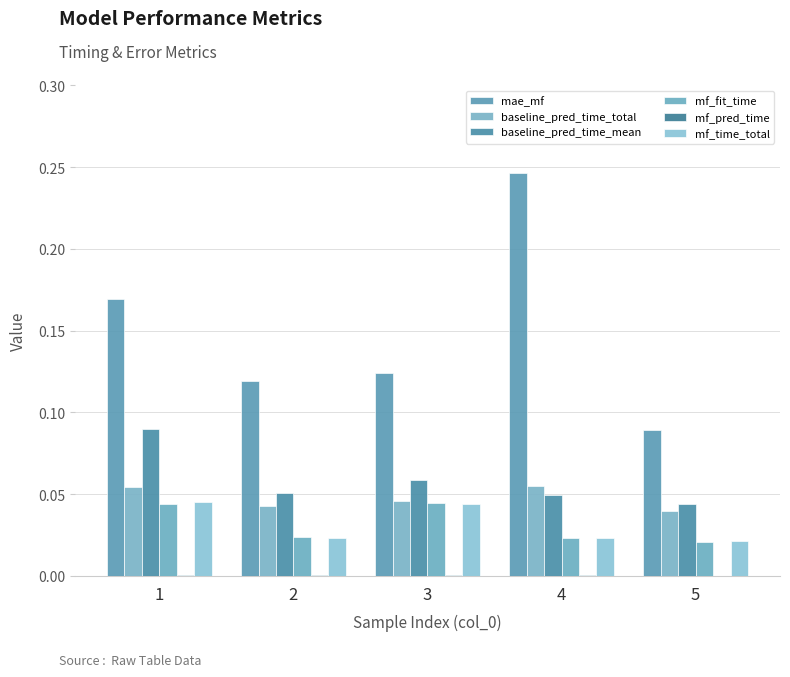

How many categories are shown in the chart?

5